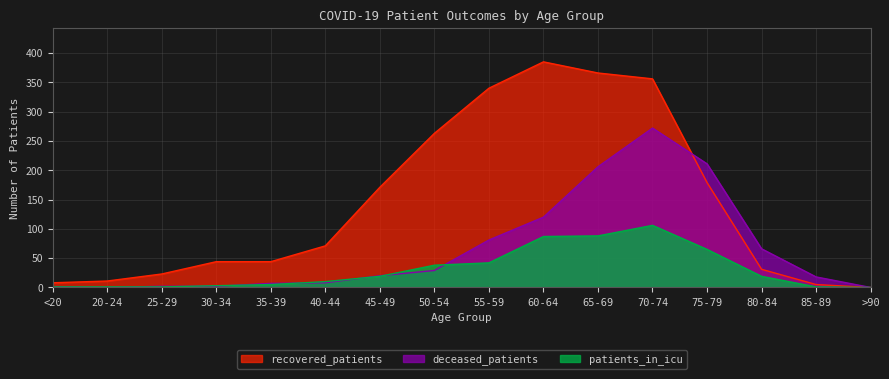

True or false: patients_in_icu has a value of 19 at 80-84.

True